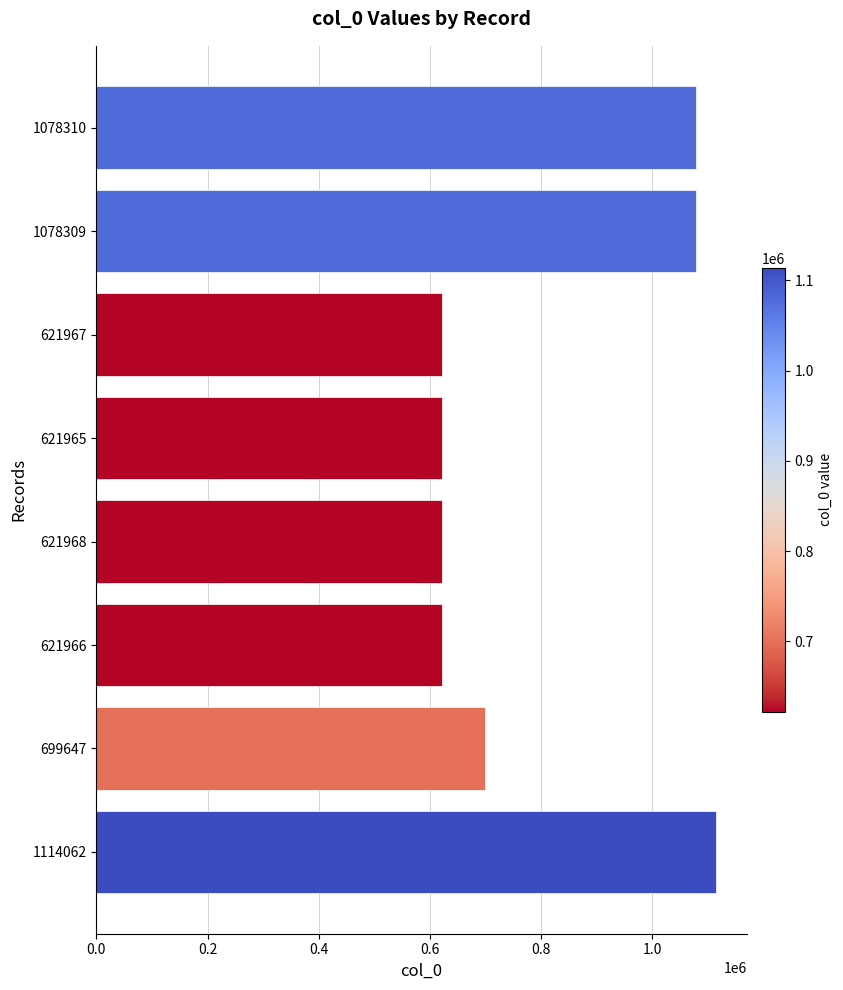

How many bars are there in total?

8